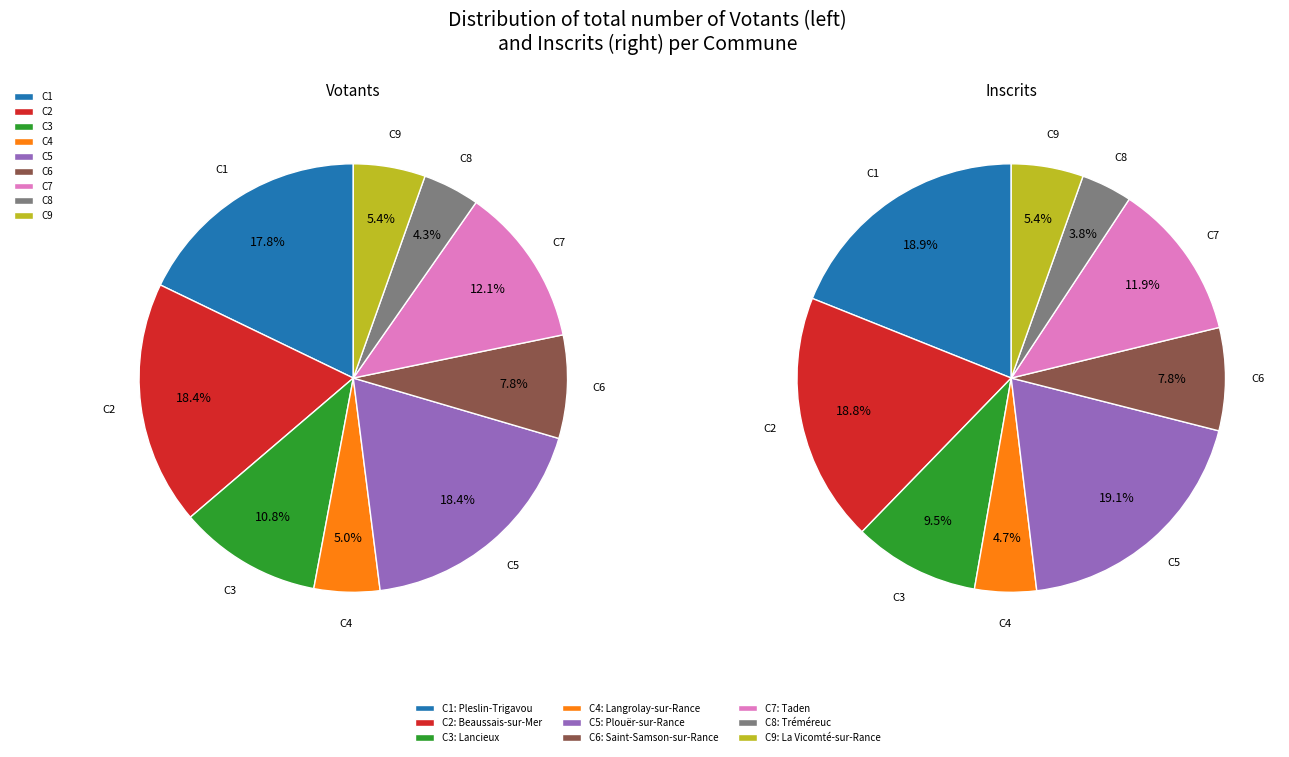

Count the number of slices in the pie.

9